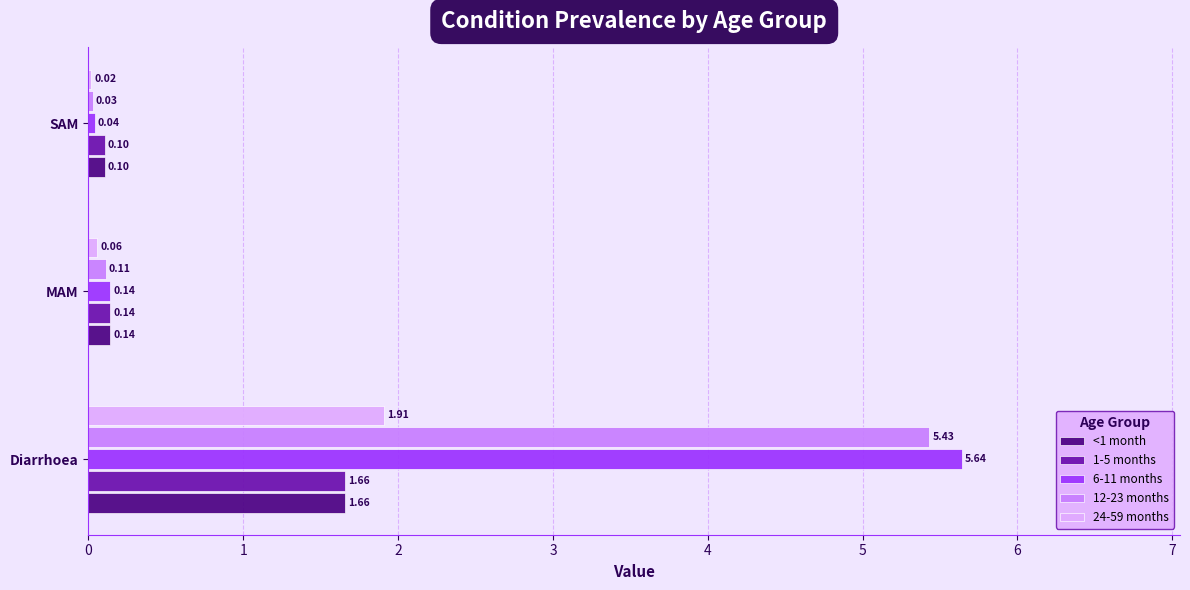

Which category has the highest value in the 12-23 months series?

Diarrhoea